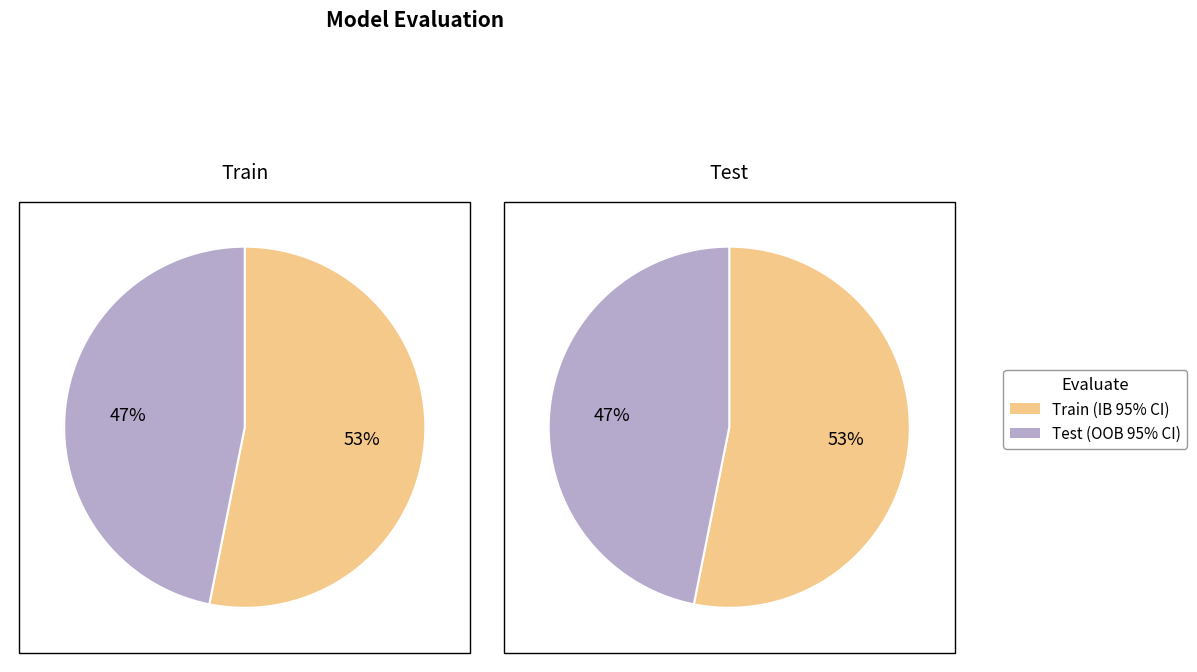

Is the sum of Test (OOB 95% CI) and Train (IB 95% CI) greater than half?

Yes